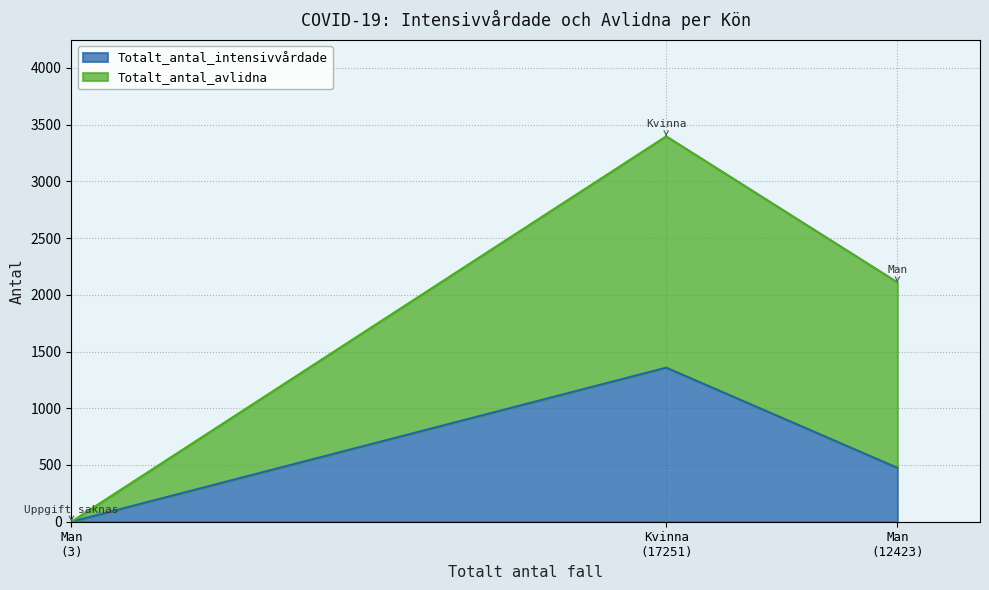

How many data points in Totalt_antal_intensivvårdade are above 475?

1